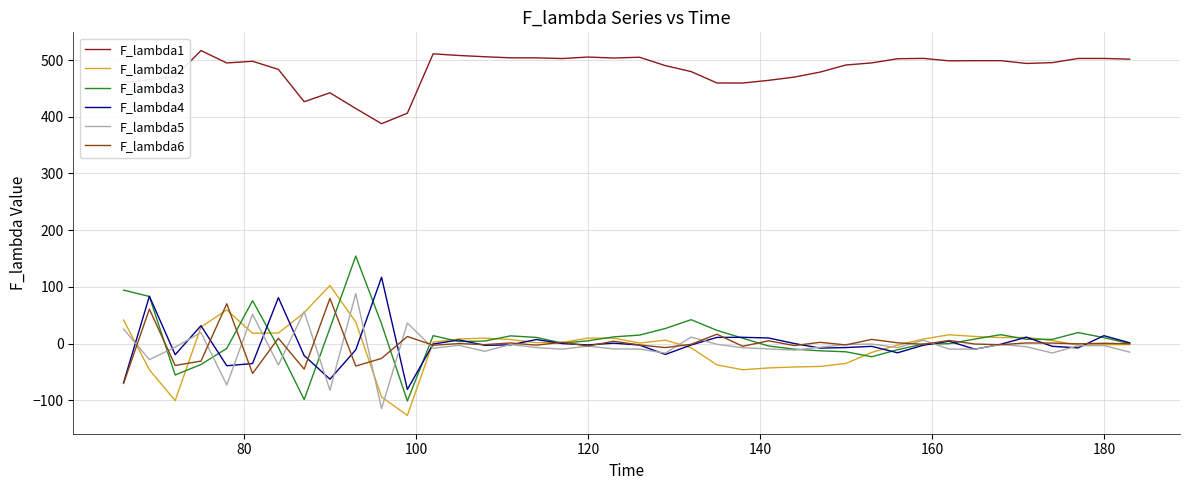

How many lines are shown in the chart?

6